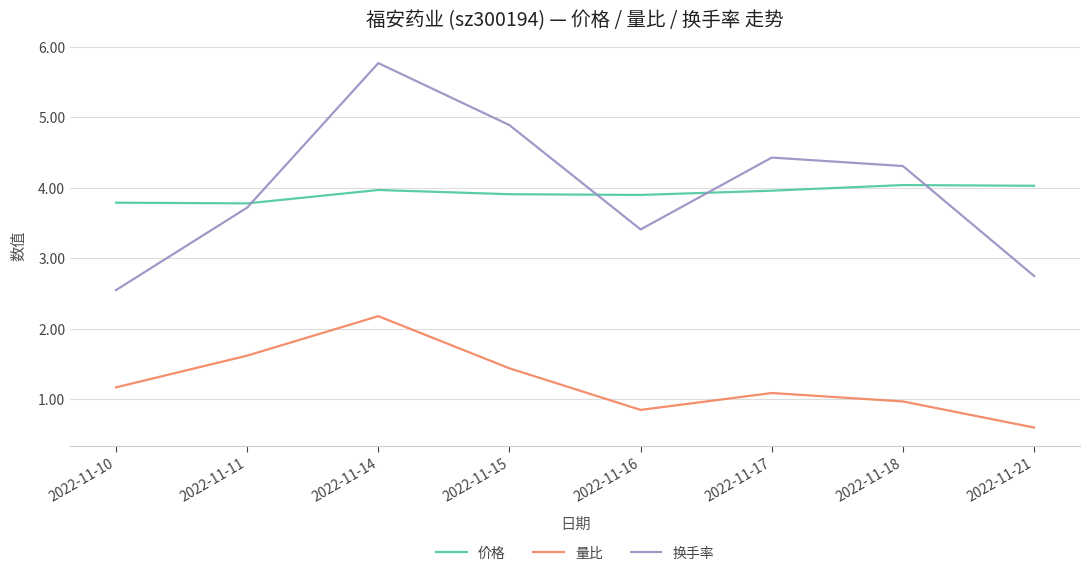

True or false: 量比 has a value of 1.4 at 2022-11-16.

False